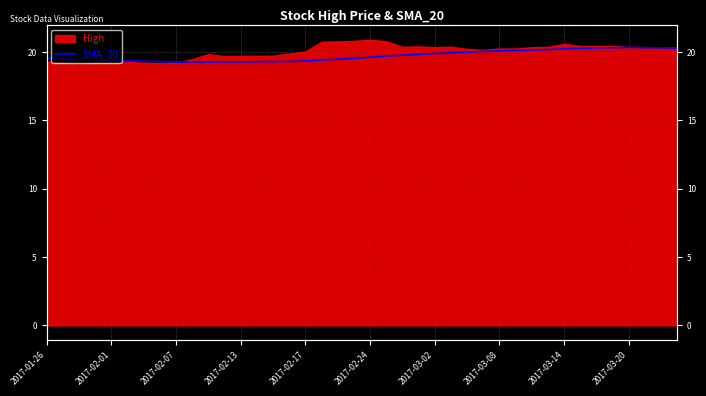

Reading right to left, list all the values displayed in this chart.

20.3	20.3	20.3	20.3	20.3	20.3	20.3	20.2	20.2	20.1	20.1	20.1	20.0	20.0	19.9	19.9	19.8	19.8	19.7	19.6	19.5	19.5	19.4	19.4	19.3	19.3	19.3	19.3	19.3	19.3	19.3	19.3	19.3	19.3	19.4	19.4	19.4	19.5	19.5	19.6